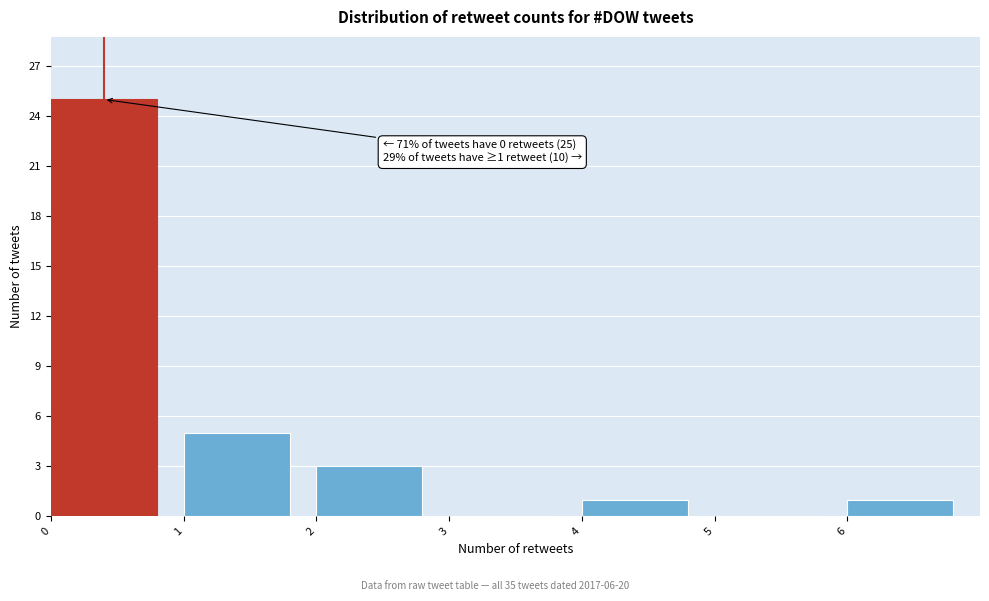

Over which range of the x-axis is the bar tallest?

0 to 1